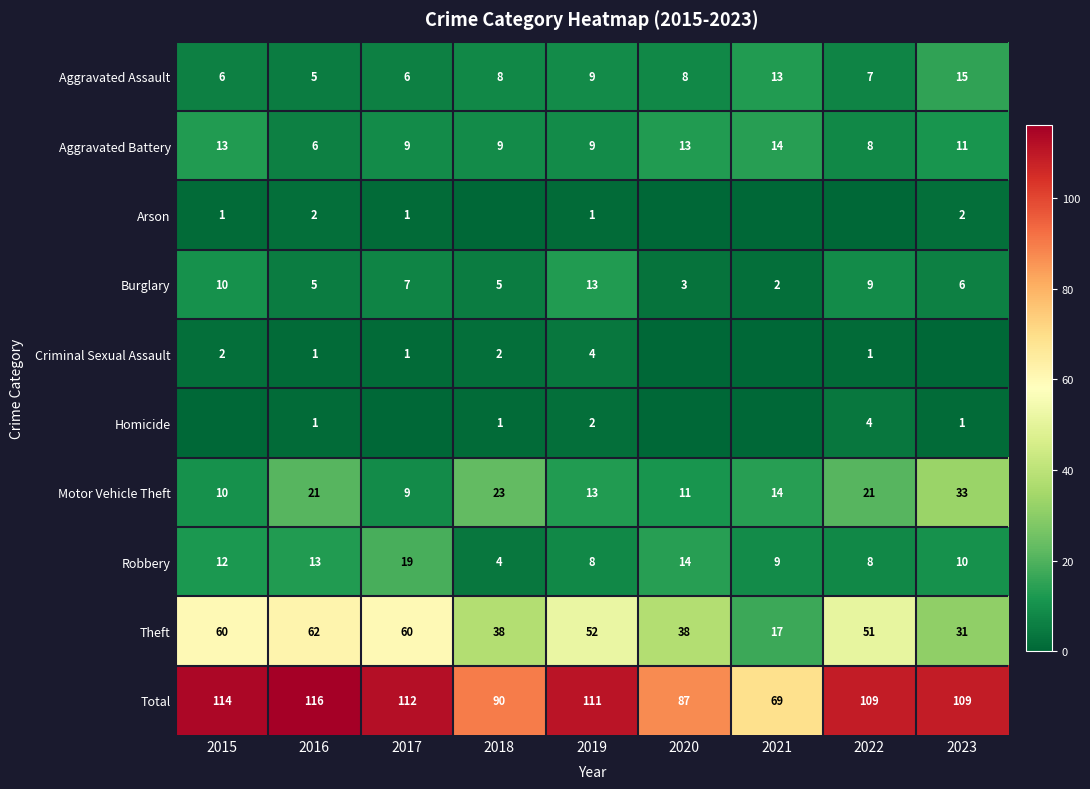

How many categories are shown in the chart?

9